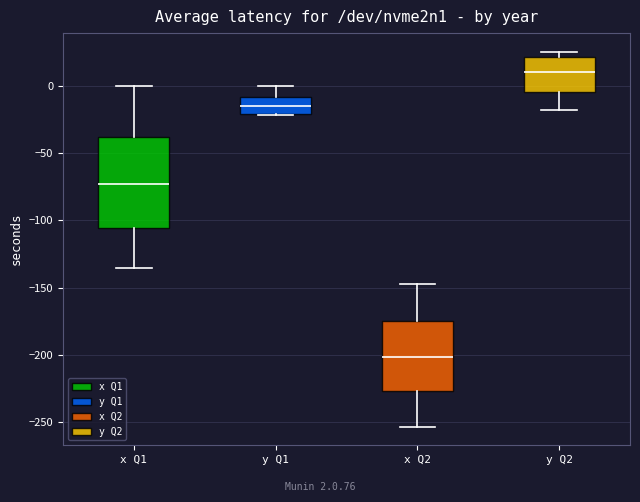

Reading left to right, read every box against the y-axis: the position of its median line, the range the box covers, and the ends of its whiskers. The values are not printed on the chart, so give them approximately, as read against the axis.

x Q1: median -75, box -105 to -40, whiskers -135 to 0
y Q1: median -15, box -20 to -10, whiskers -20 to 0
x Q2: median -200, box -225 to -175, whiskers -255 to -150
y Q2: median 10, box -5 to 20, whiskers -20 to 25